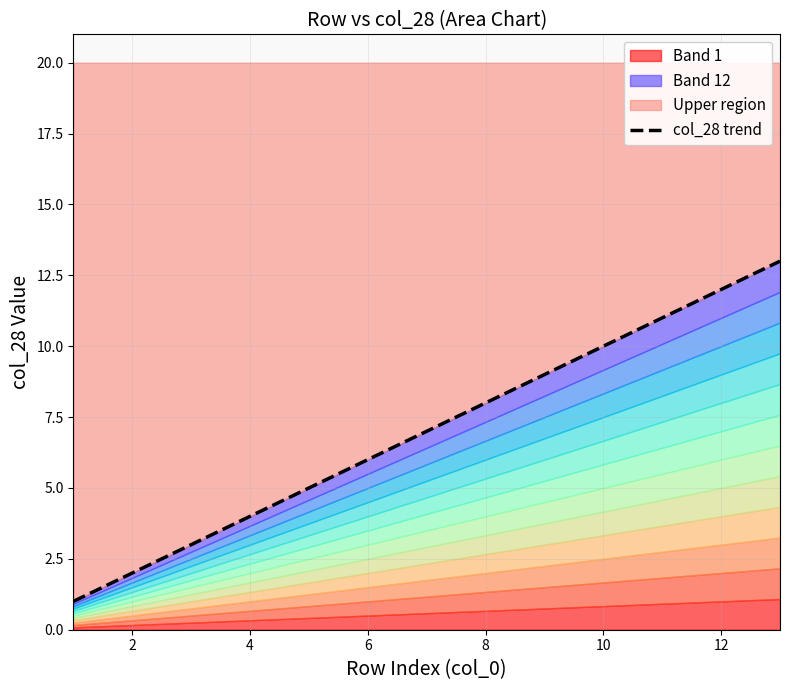

At which label does the data first exceed 7?

8